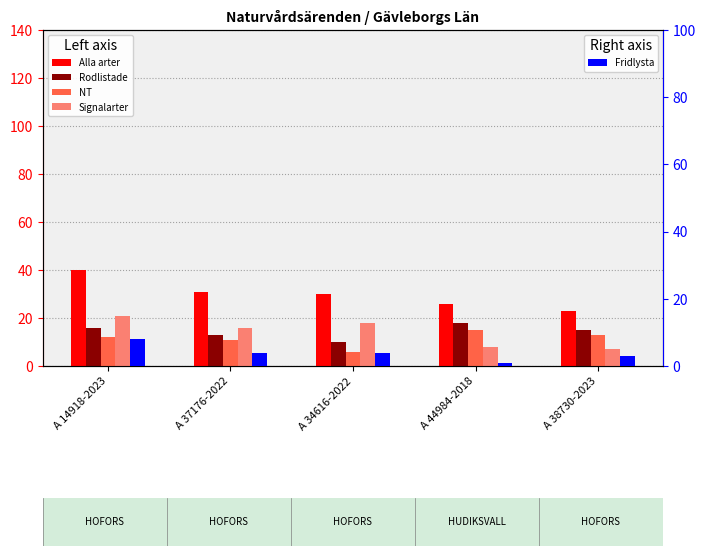

How many categories are shown in the chart?

5